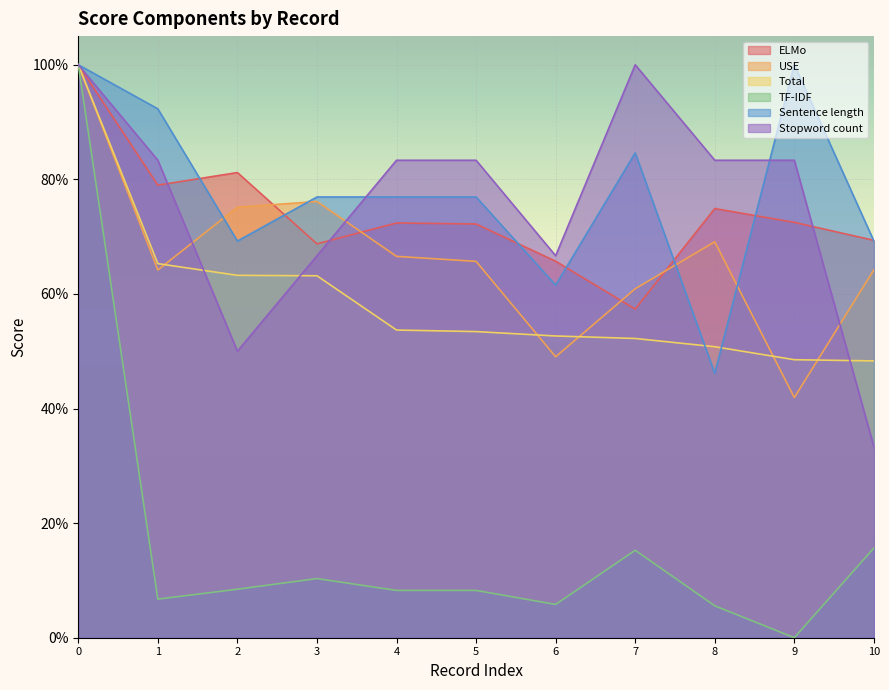

Reading left to right, what are all the values shown in this chart?

ELMo: 1.0	0.8	0.8	0.7	0.7	0.7	0.7	0.6	0.7	0.7	0.7
USE: 1.0	0.6	0.8	0.8	0.7	0.7	0.5	0.6	0.7	0.4	0.6
Total: 1.0	0.7	0.6	0.6	0.5	0.5	0.5	0.5	0.5	0.5	0.5
TF-IDF: 1.0	0.1	0.1	0.1	0.1	0.1	0.1	0.2	0.1	0.0	0.2
Sentence length: 1.0	0.9	0.7	0.8	0.8	0.8	0.6	0.8	0.5	1.0	0.7
Stopword count: 1.0	0.8	0.5	0.7	0.8	0.8	0.7	1.0	0.8	0.8	0.3